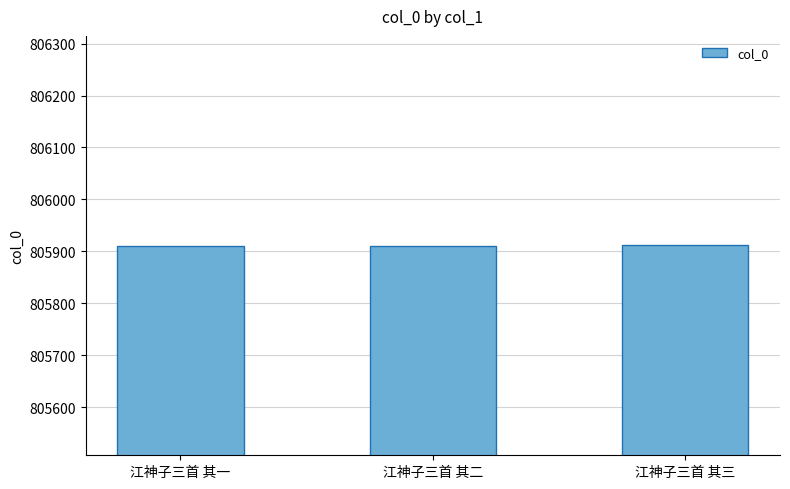

What is the value of the 3rd bar from the left?

805912